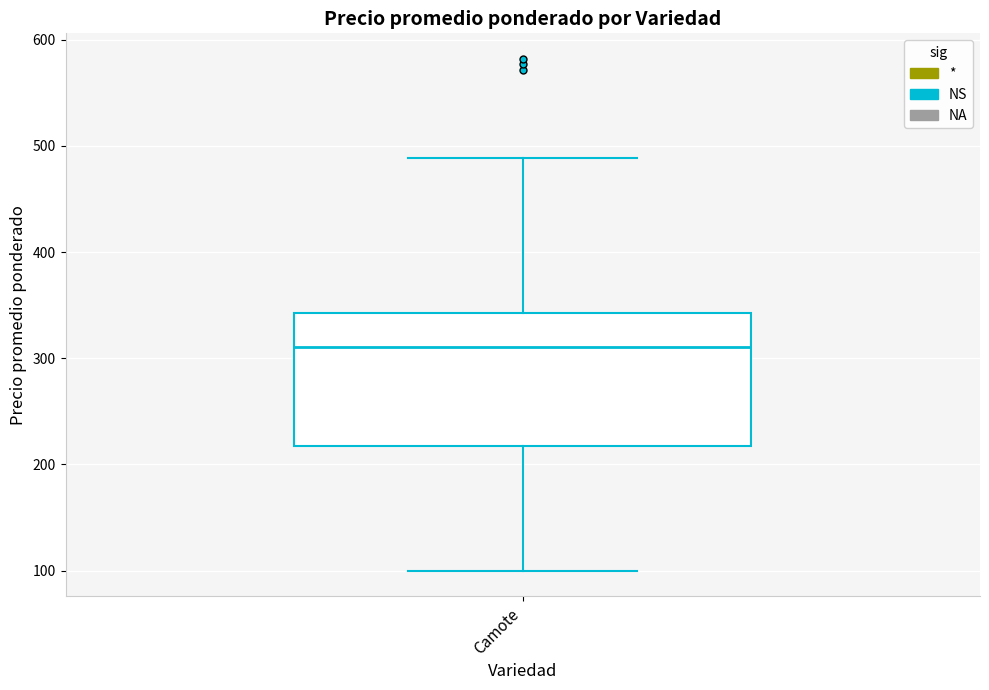

Where is the upper edge of the box for Camote on the y-axis? The values are not printed on the chart, so give them approximately, as read against the axis.

340